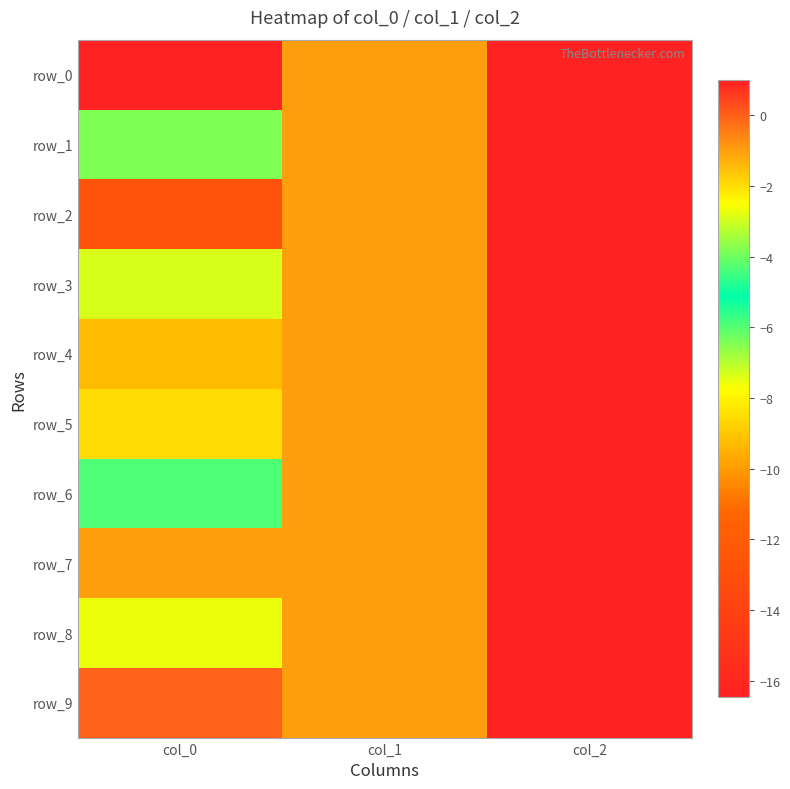

Is the value of row_4 at col_1 greater than the value of row_7 at col_1?

No